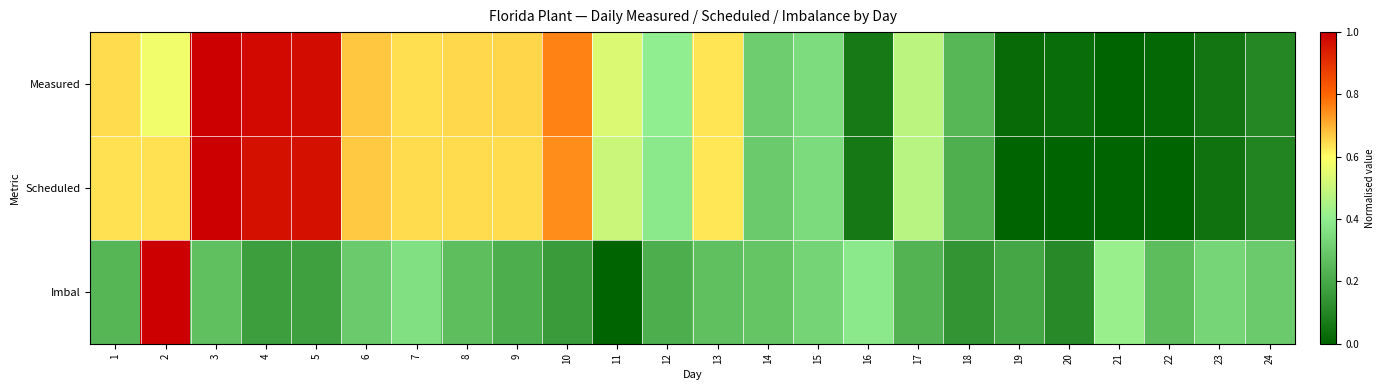

At which category is the sum across all series the highest?

3